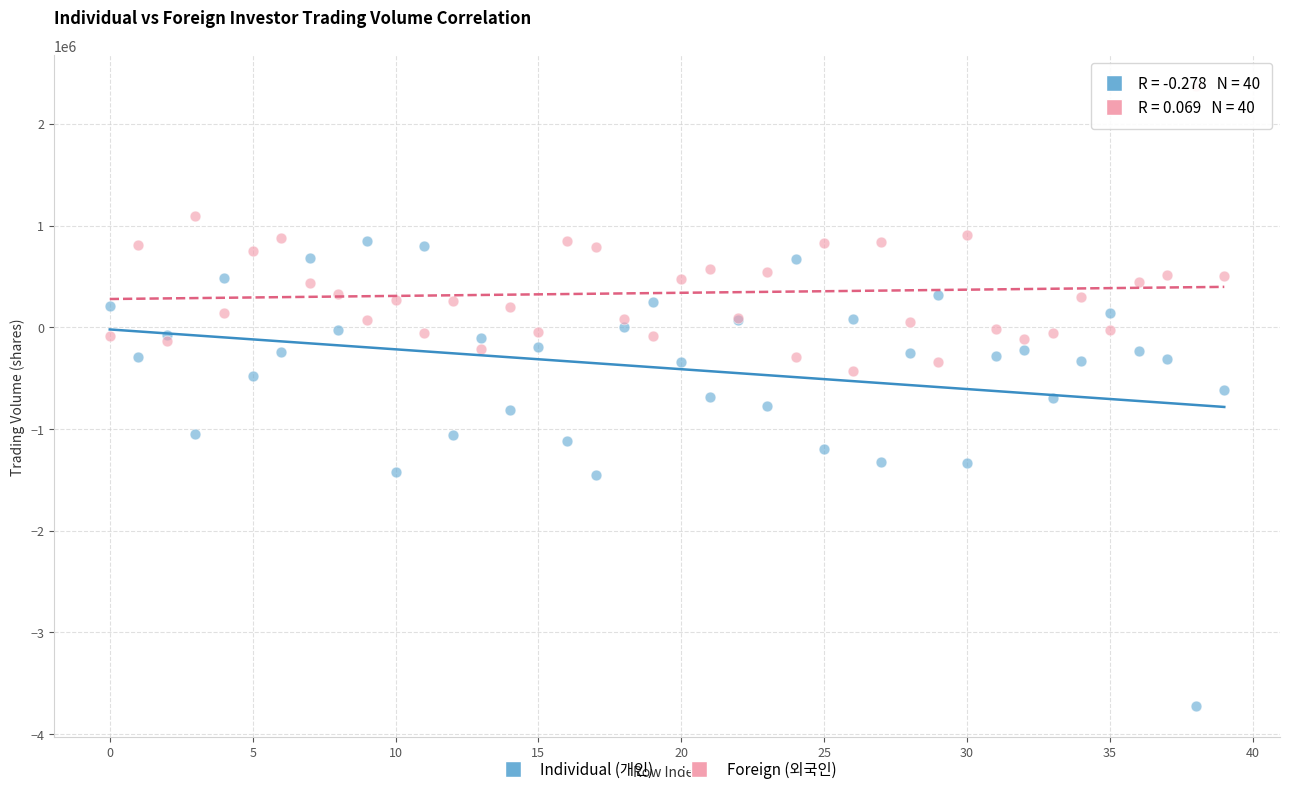

Which series contains the highest Y value?

Foreign (외국인)